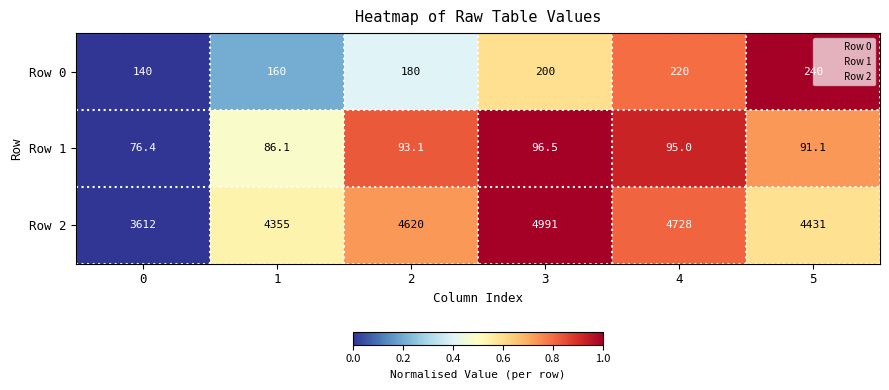

Is the value of Row 1 at 3 greater than the value of Row 0 at 5?

No